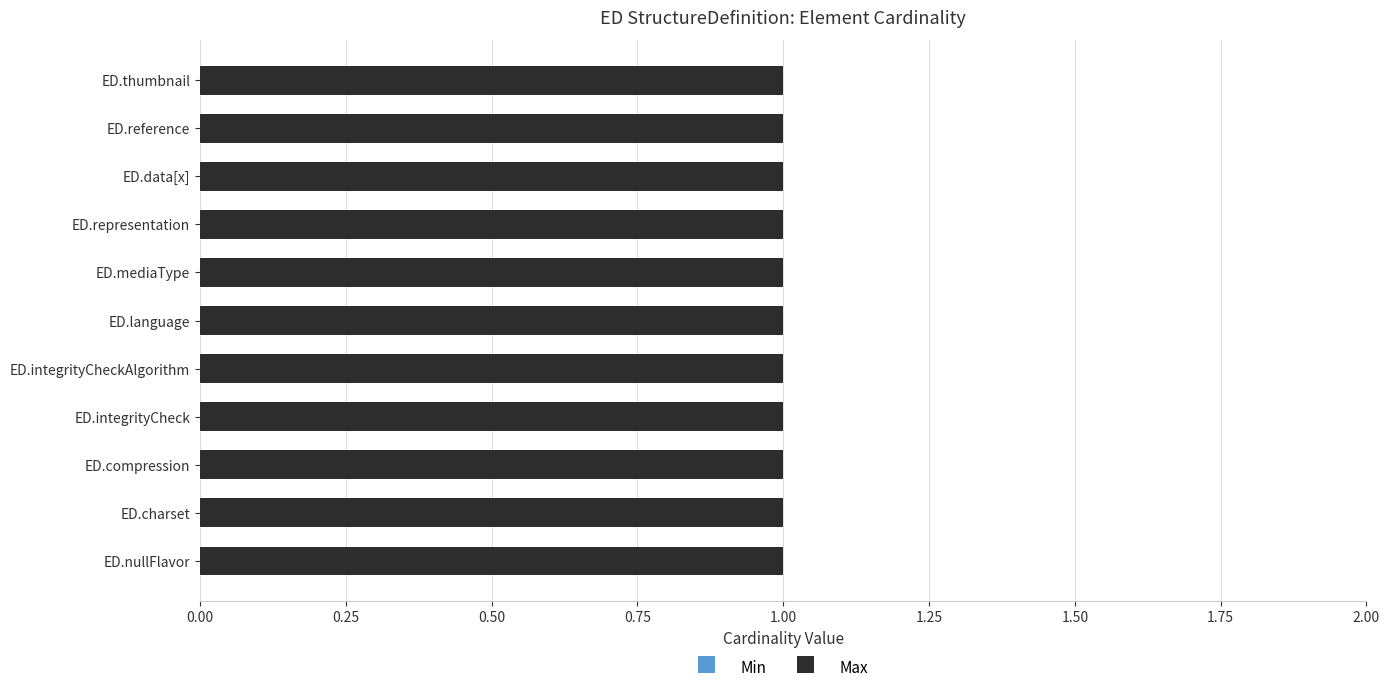

What is the approximate value of Max at ED.data[x]?

1